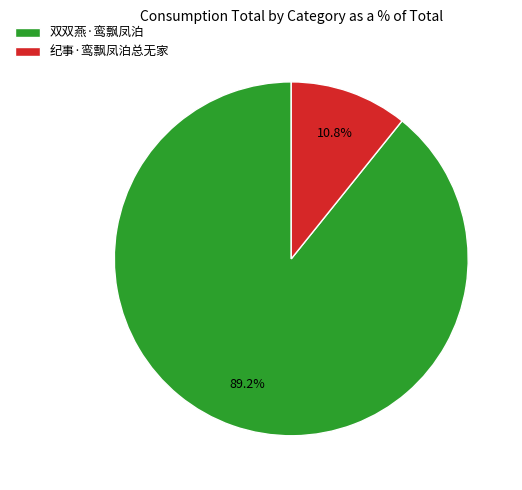

Do 纪事·鸾飘凤泊总无家 and 双双燕·鸾飘凤泊 together represent more than half of the pie?

Yes